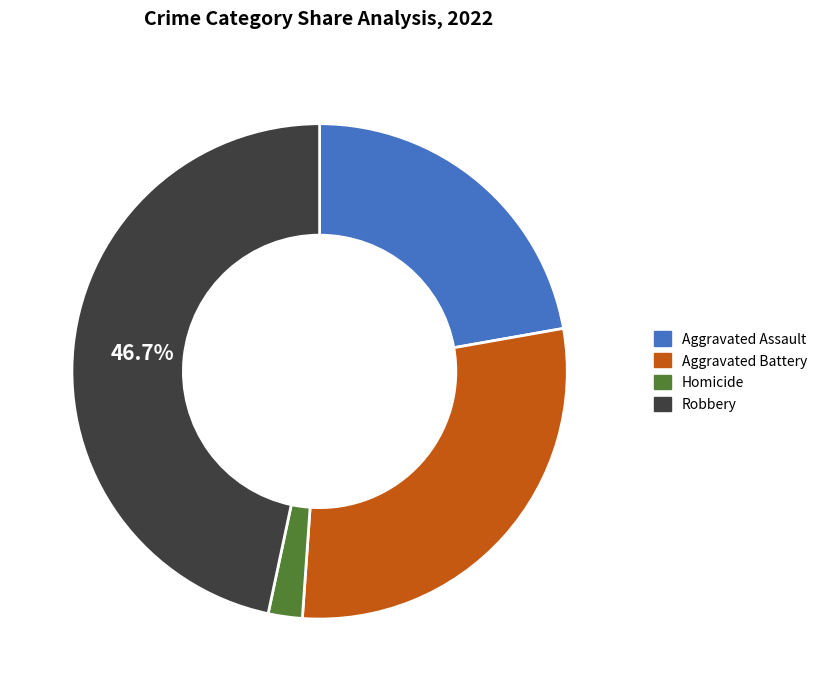

To the nearest percent, what percentage of the pie is Homicide?

2%